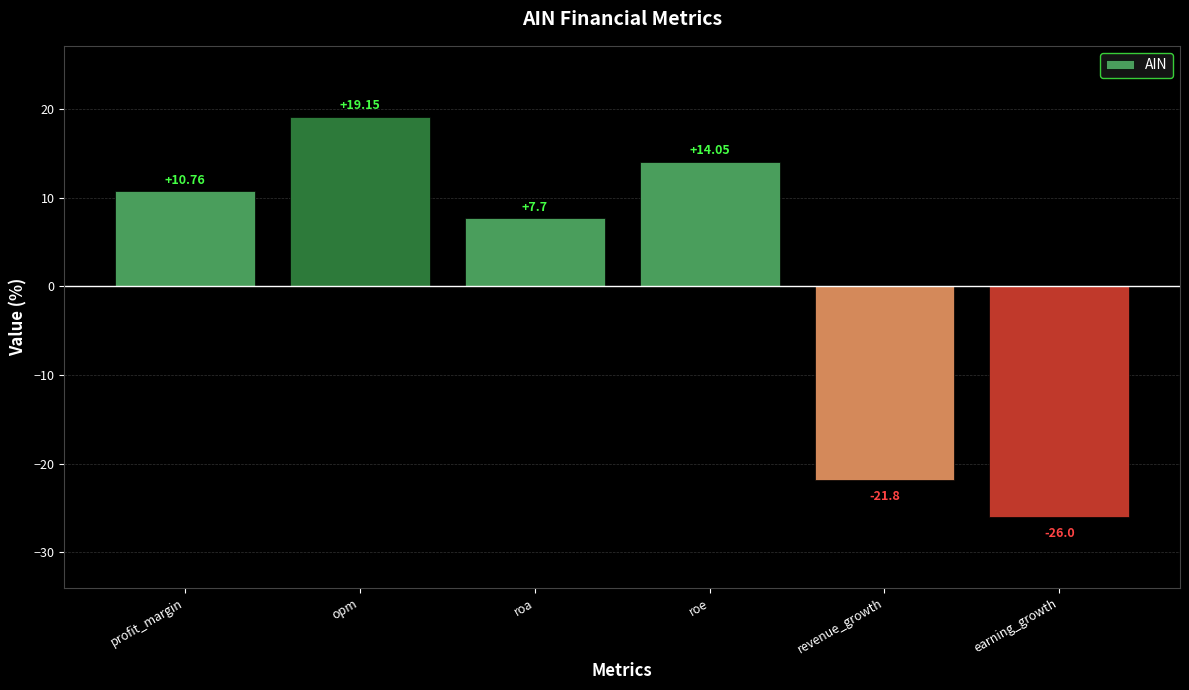

What is the label of the 1st bar from the right?

earning_growth